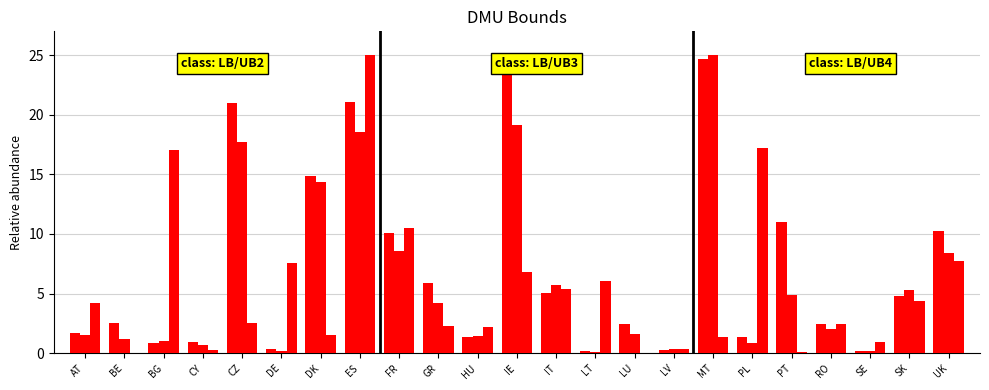

What is the maximum value shown in the chart?

25.0